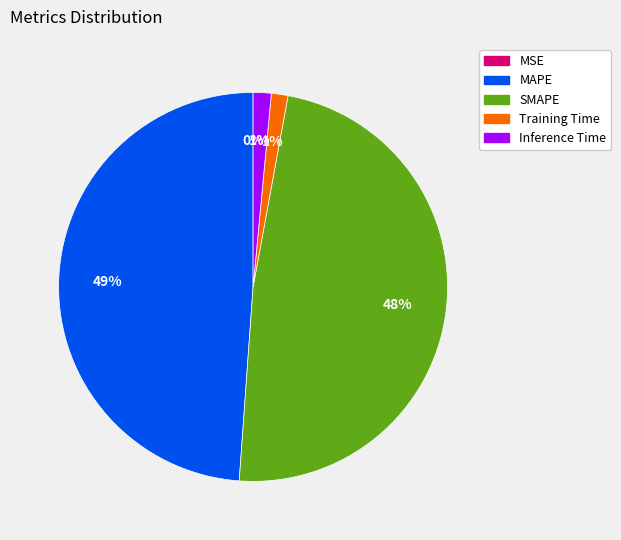

Is there a majority slice in this chart?

No